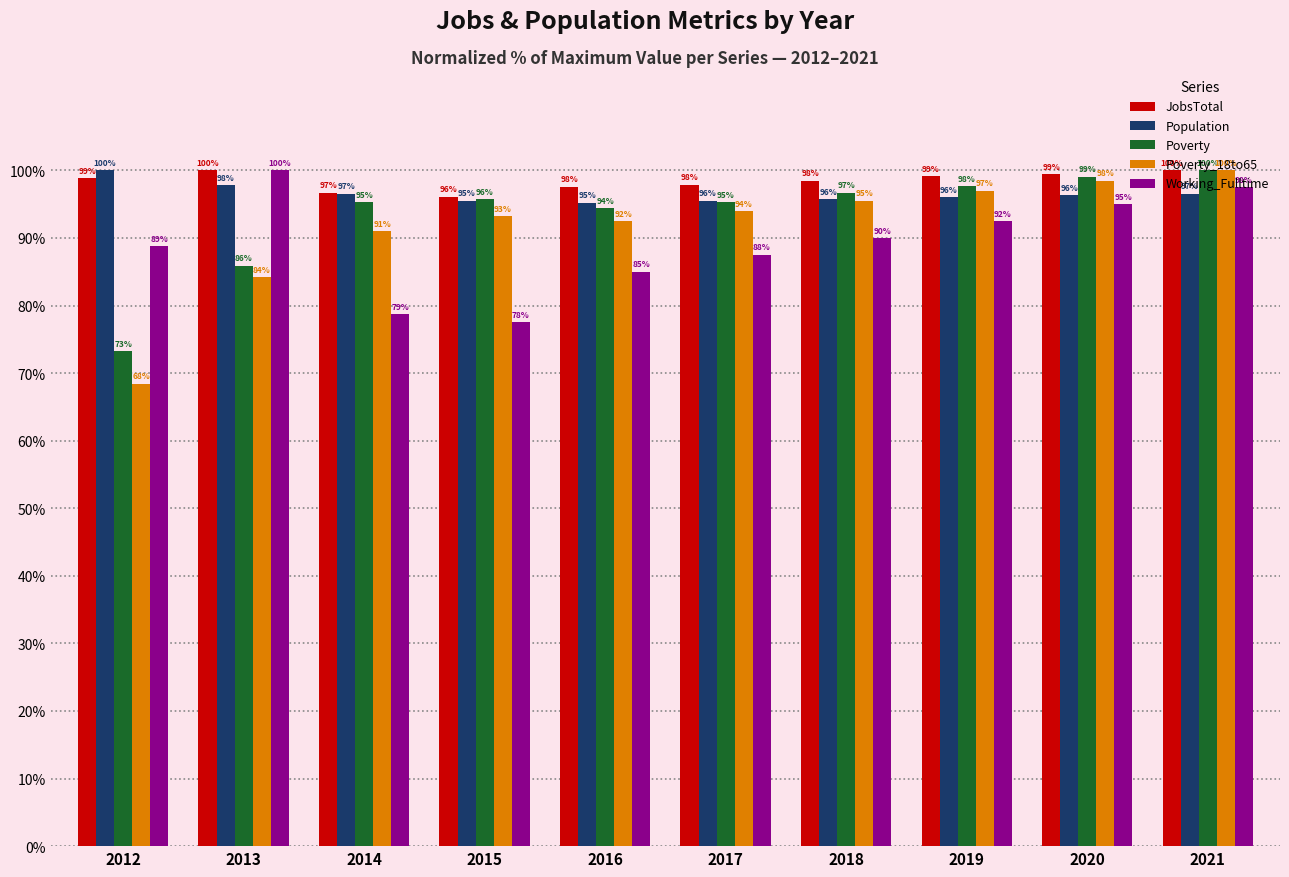

Rank the series by their average value, from lowest to highest.

Working_Fulltime, Poverty_18to65, Poverty, Population, JobsTotal